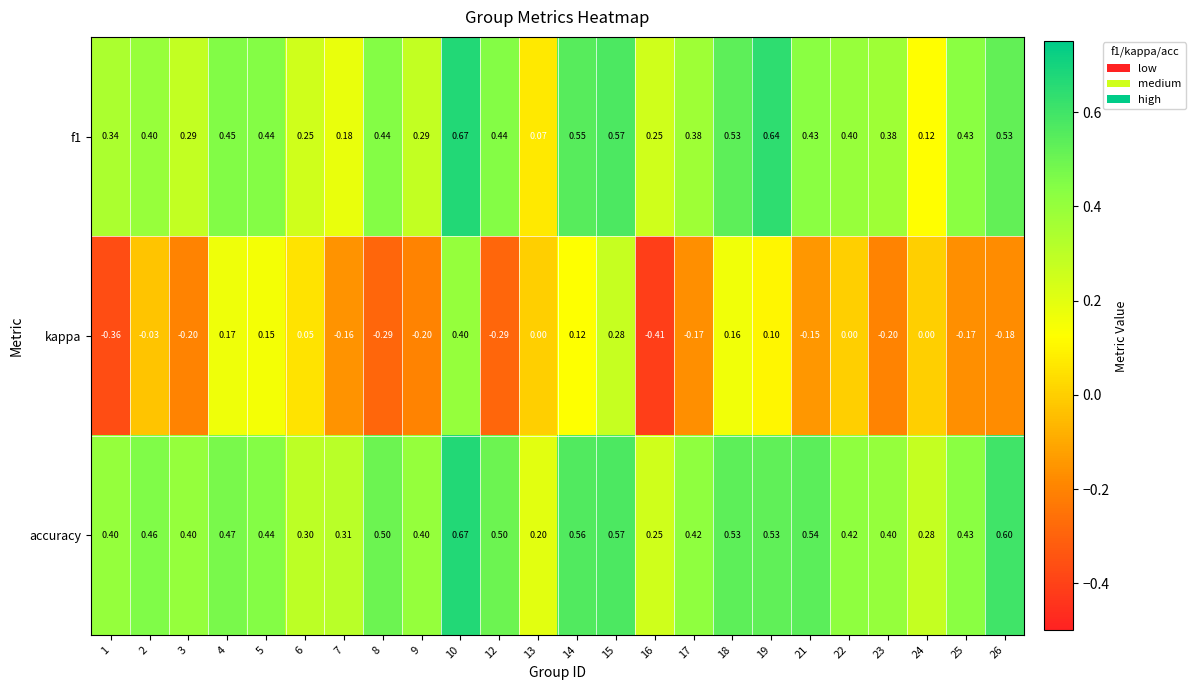

Which series changed the most between 14 and 26?

kappa